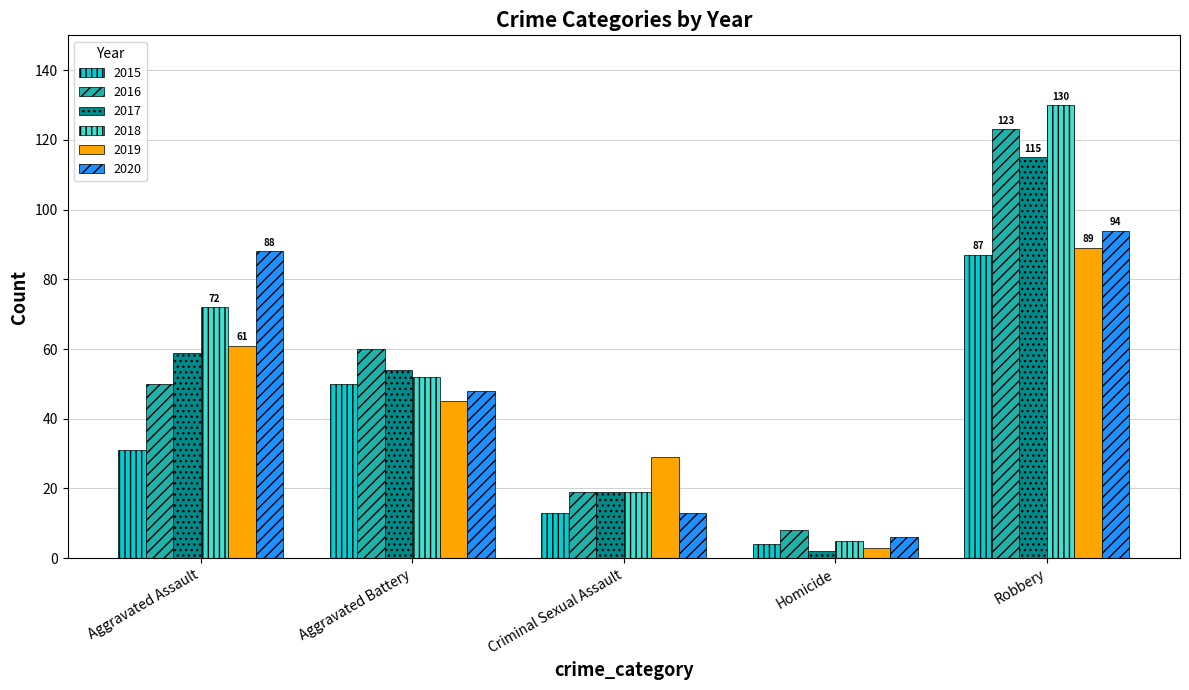

What is the label of the 1st bar from the left?

Aggravated Assault